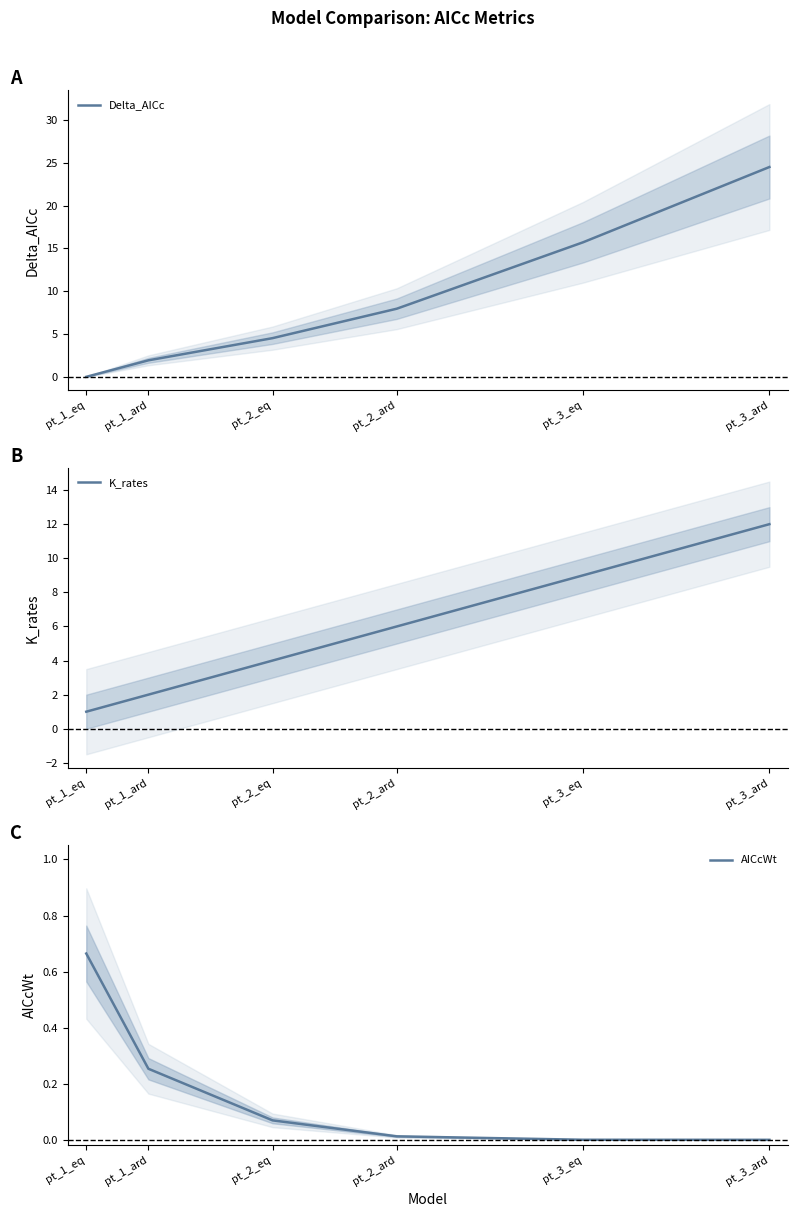

Reading left to right, extract all data points from this chart.

Delta_AICc: 0.0	1.9	4.5	8.0	15.7	24.5
K_rates: 1.0	2.0	4.0	6.0	9.0	12.0
AICcWt: 0.7	0.3	0.1	0.0	0.0	0.0